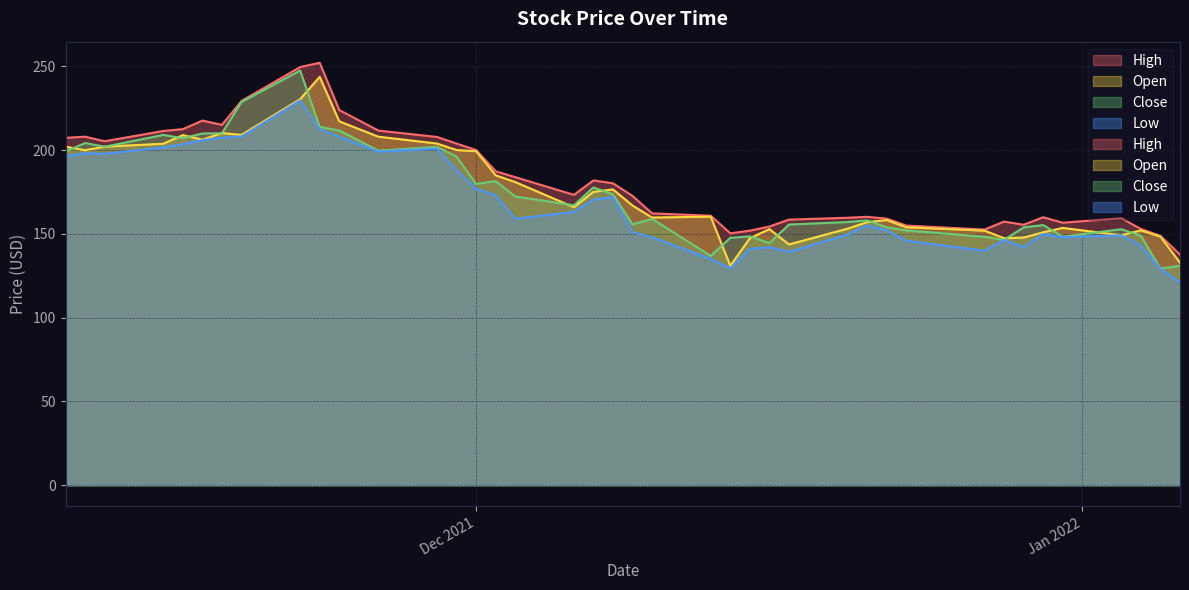

How many categories are shown in the chart?

40